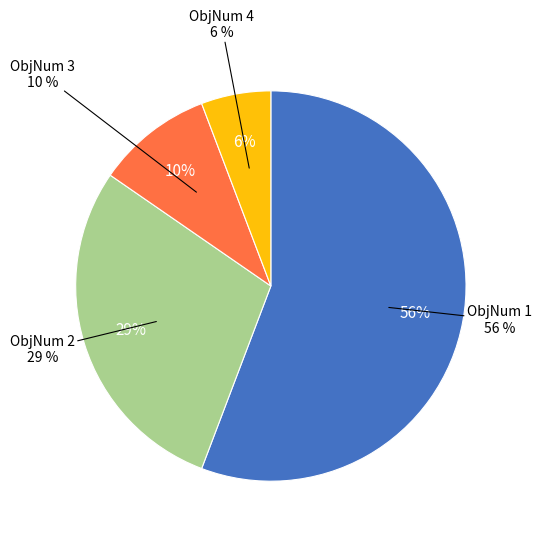

How many slices are in this pie chart?

4